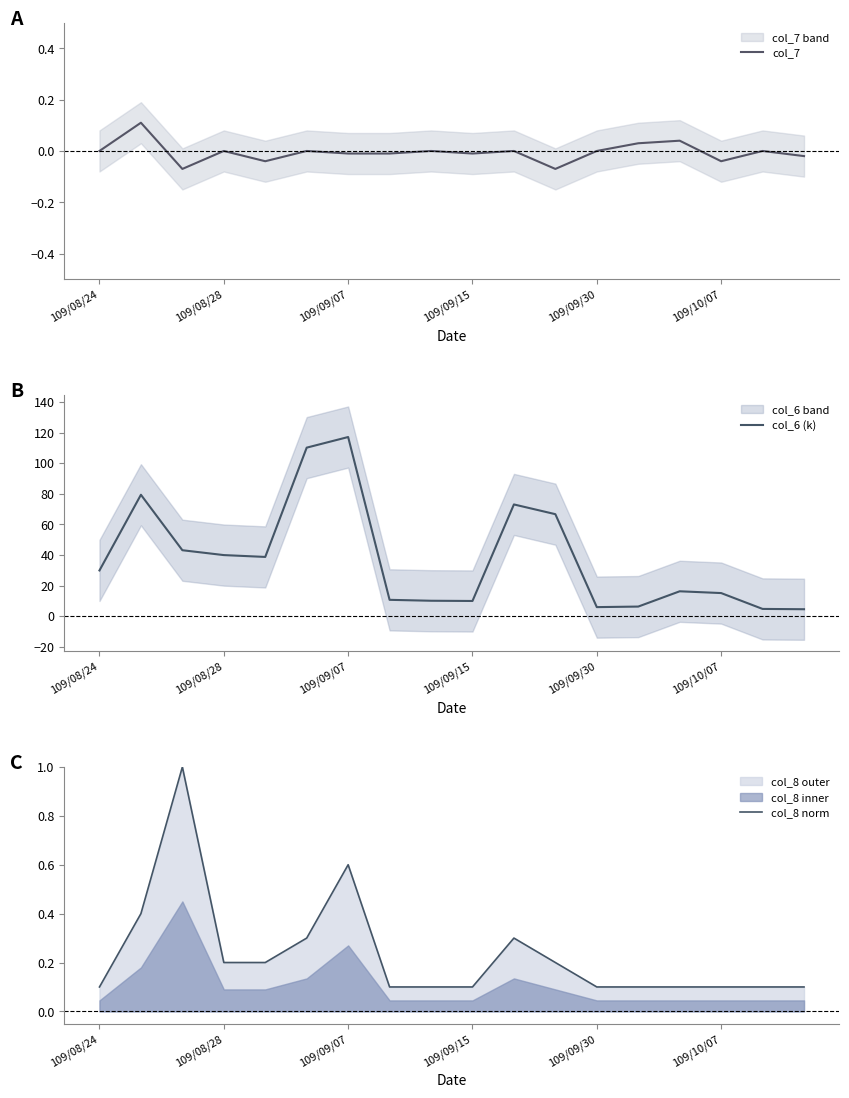

Count the number of categories in the chart.

18